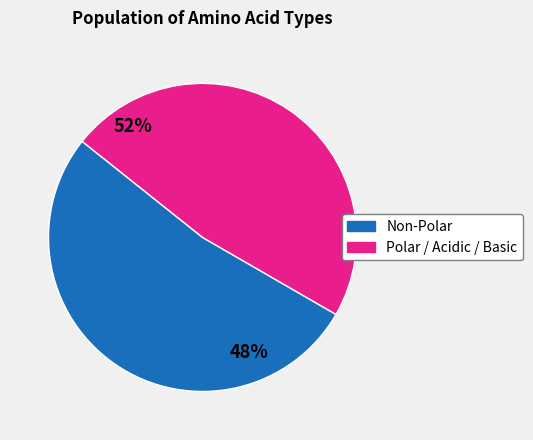

How many segments does this pie chart have?

2